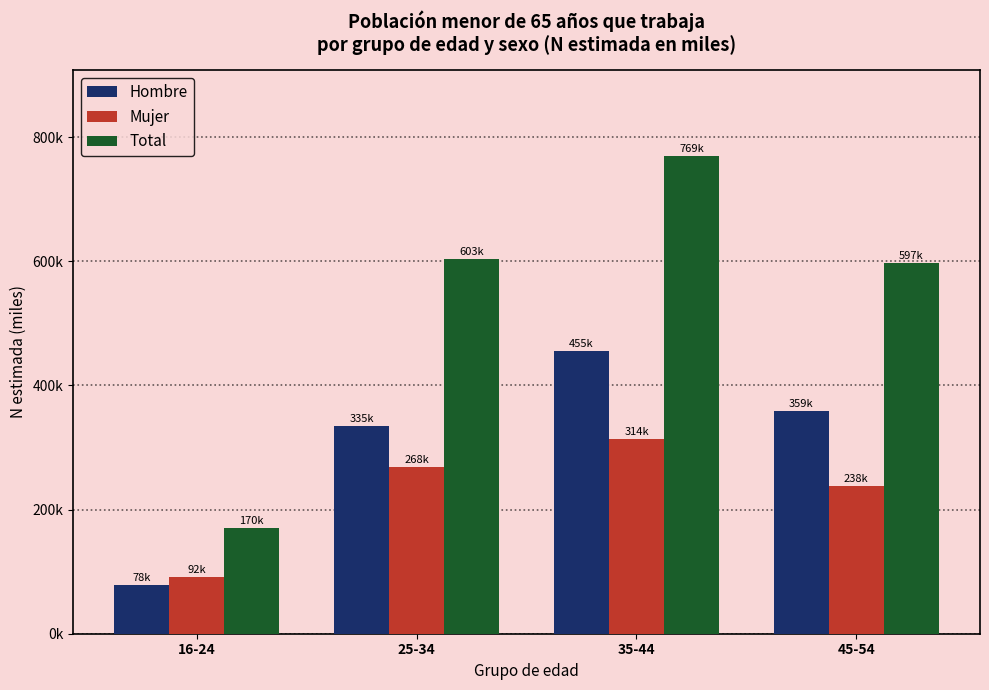

At how many categories does at least one series exceed 237?

3